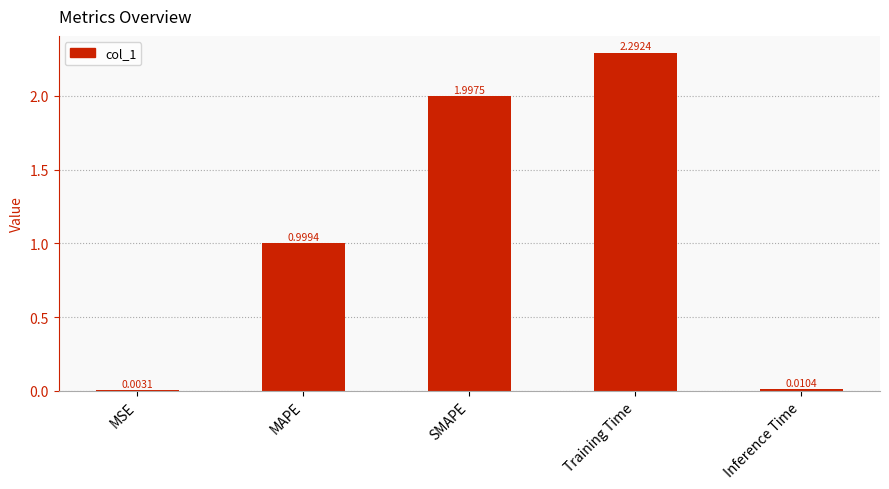

What is the sum of the values at MAPE and SMAPE?

3.0